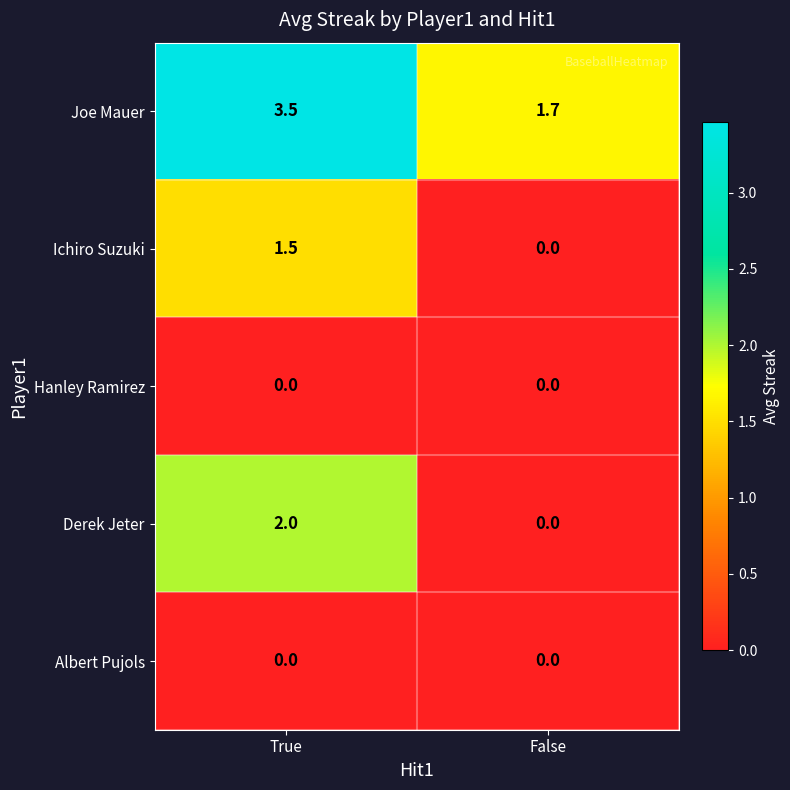

How many distinct data groups are displayed?

5